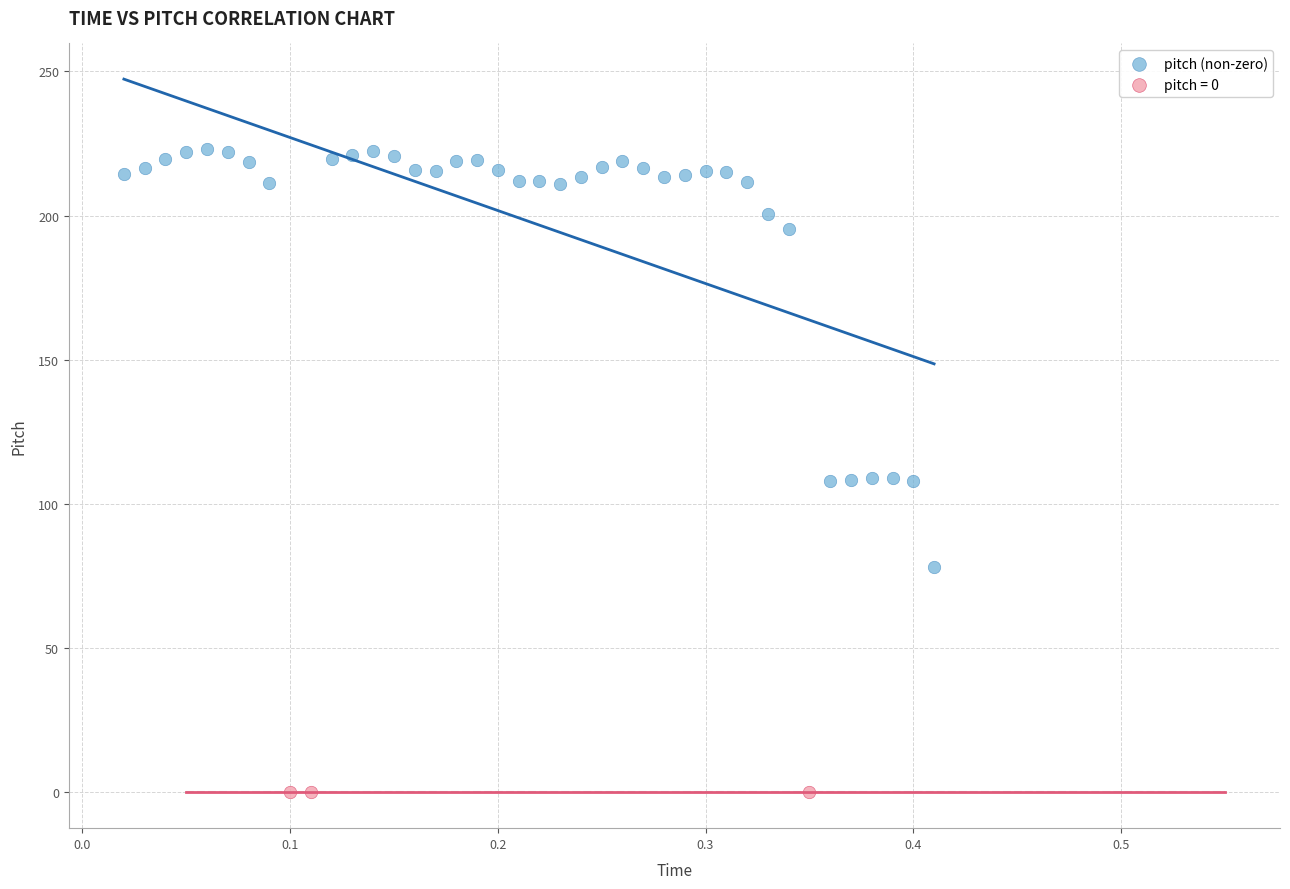

Which series contains the lowest Y value?

pitch = 0